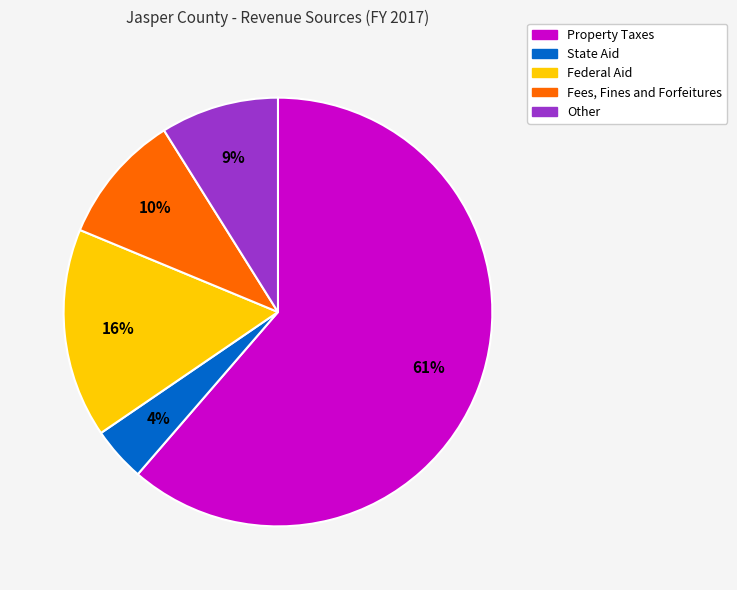

Is the sum of State Aid and Fees, Fines and Forfeitures greater than half?

No